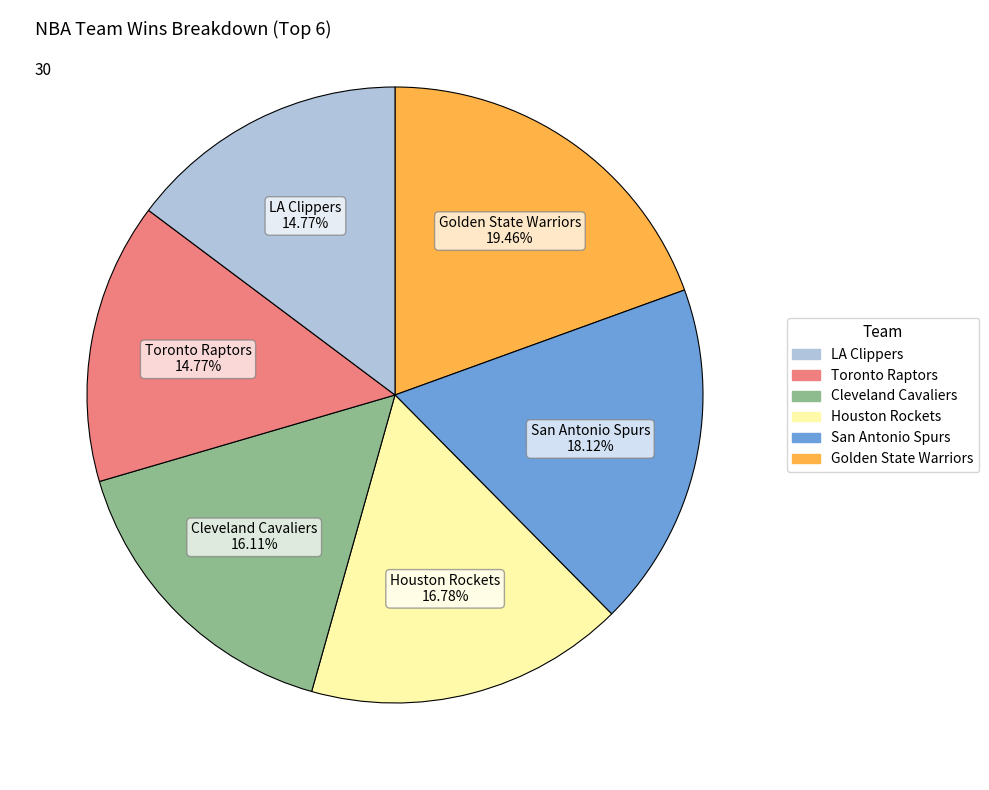

Which slice is the largest?

Golden State Warriors 19.46%